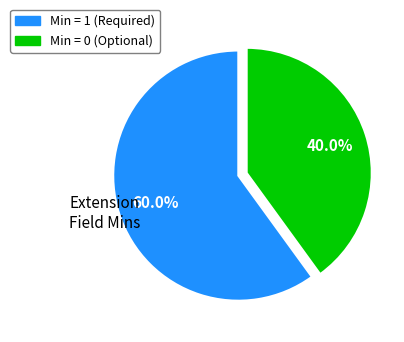

Count the number of slices in the pie.

2